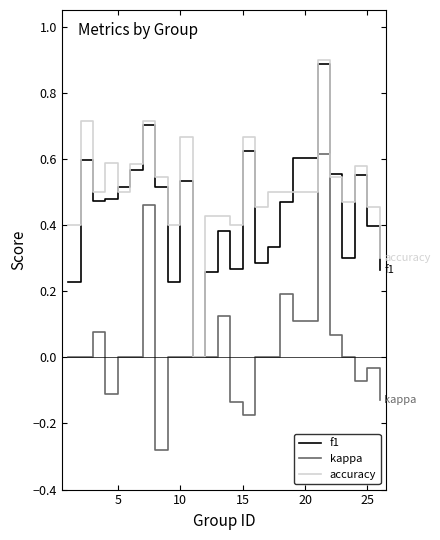

True or false: kappa has more than 1 interior local peaks.

True